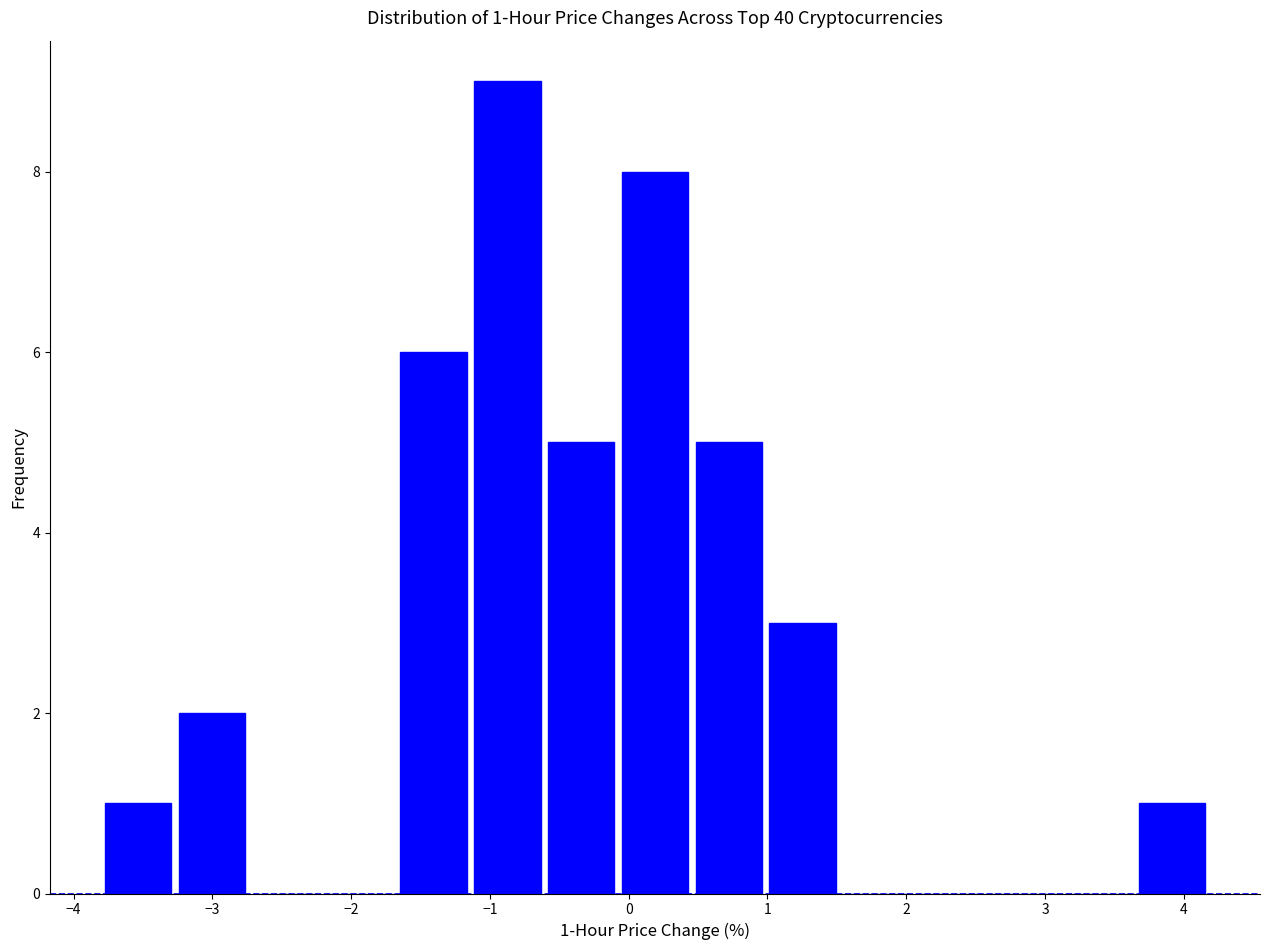

Which range on the x-axis has the tallest bar?

-1.1 to -0.6